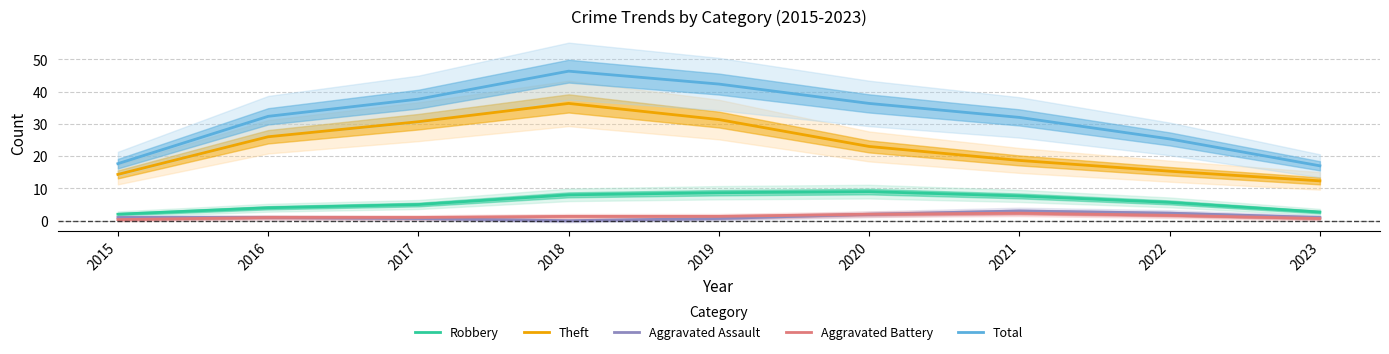

True or false: Aggravated Assault and Robbery cross at least once.

False